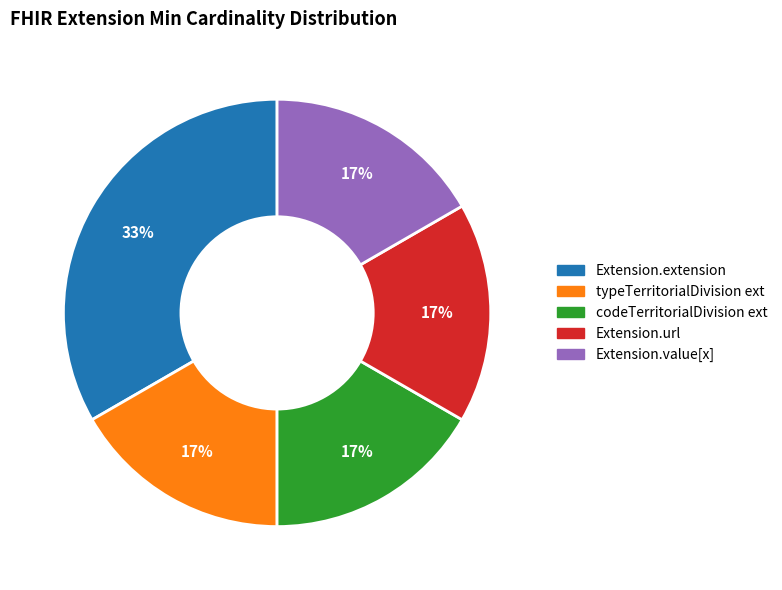

Does any single category account for the majority?

No